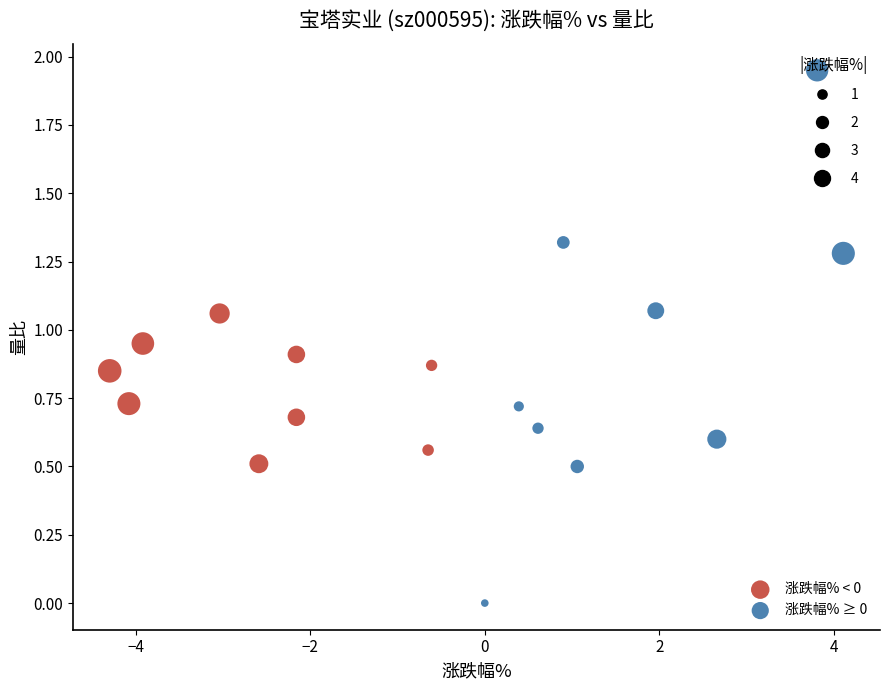

Which series reaches the minimum Y coordinate?

涨跌幅% ≥ 0